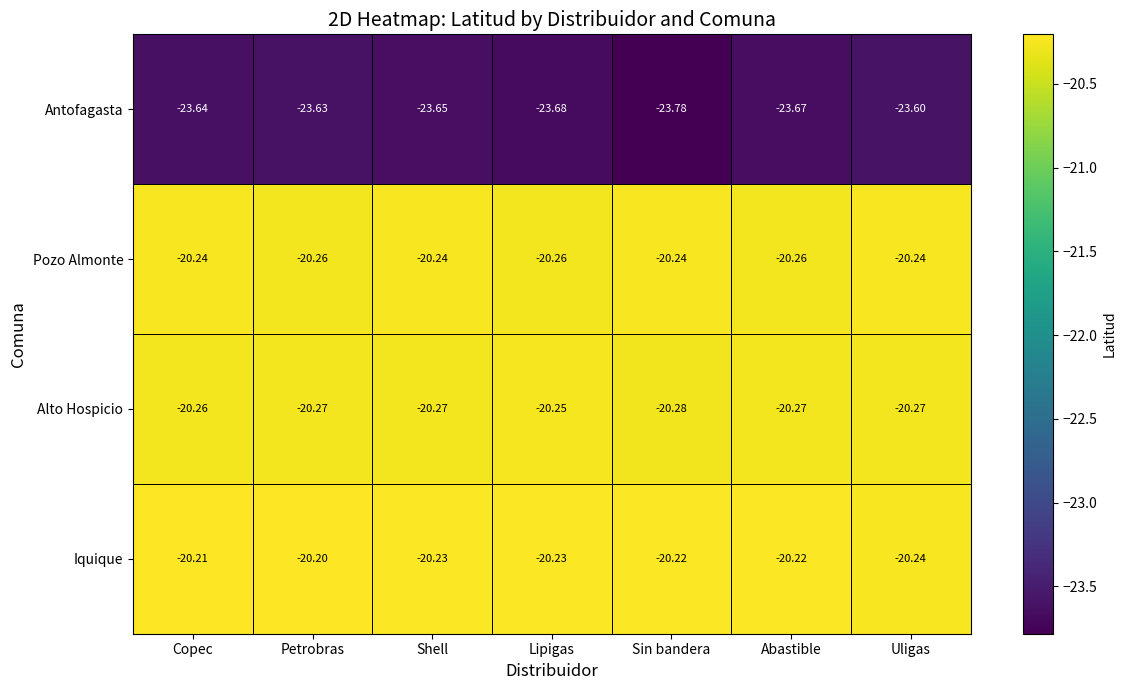

Which series has the largest range (max minus min)?

Antofagasta